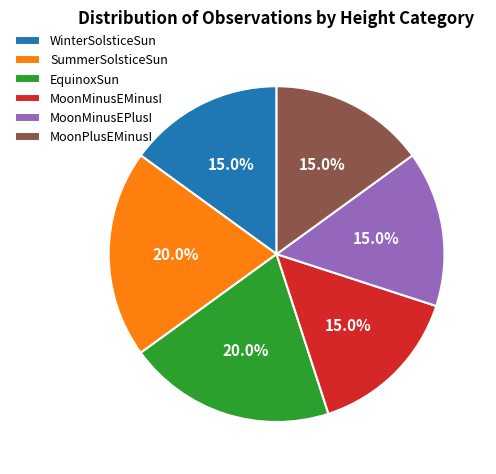

To the nearest percent, what is the average slice percentage?

17%